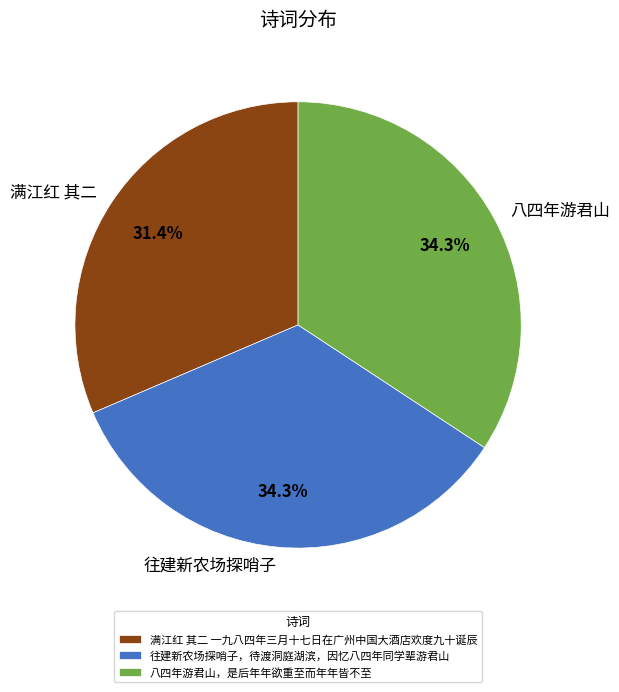

Which has a higher value, 八四年游君山 or 满江红 其二?

八四年游君山